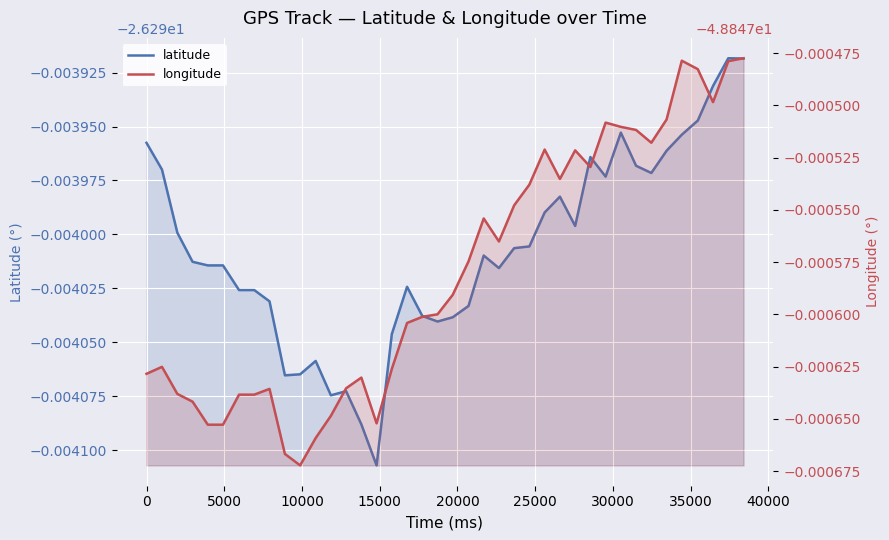

What is the maximum value for latitude?

-26.3